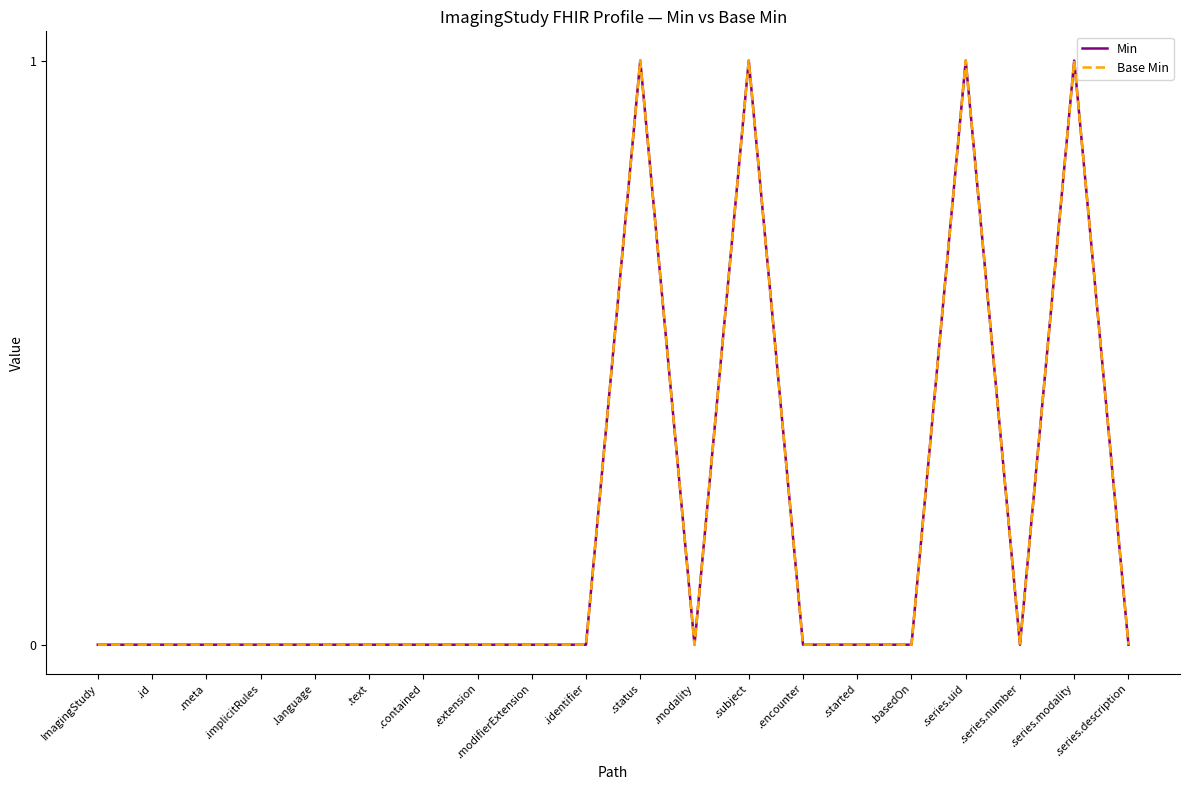

Is this an area chart (filled region under the line)?

No